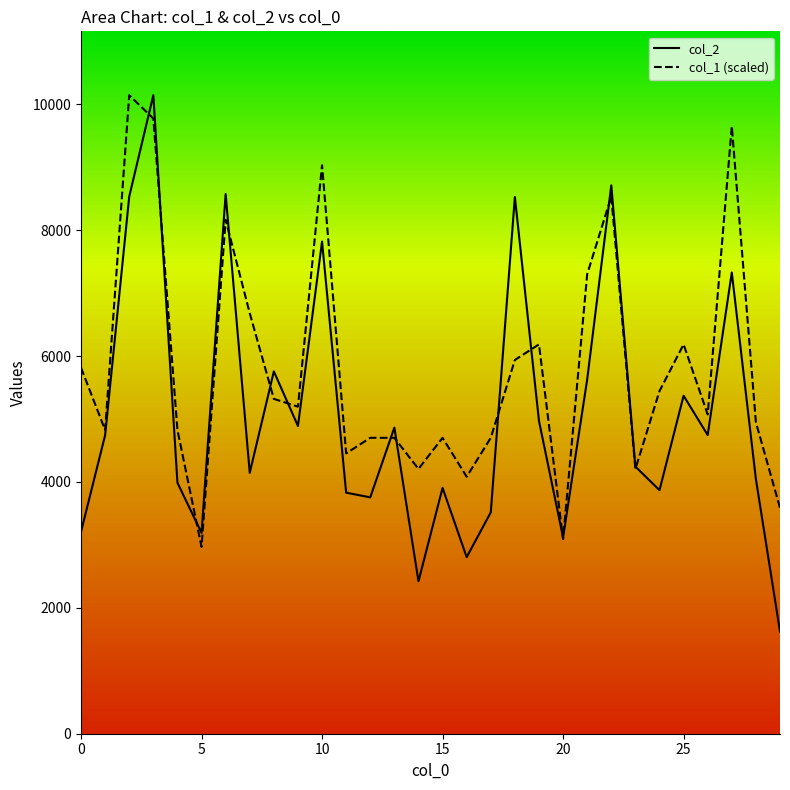

At how many categories does at least one series exceed 1893?

30